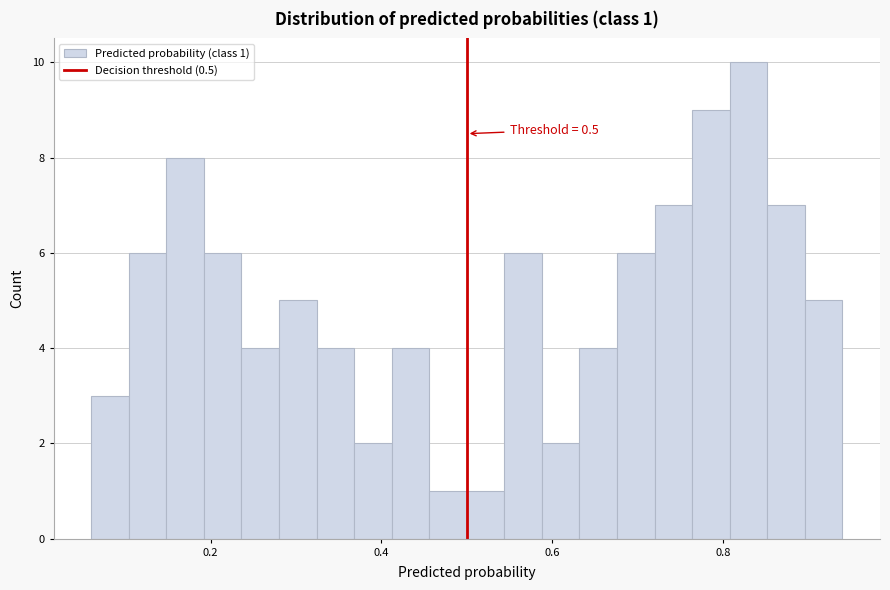

Read against the x-axis, roughly where is the centre of the tallest bar?

0.82